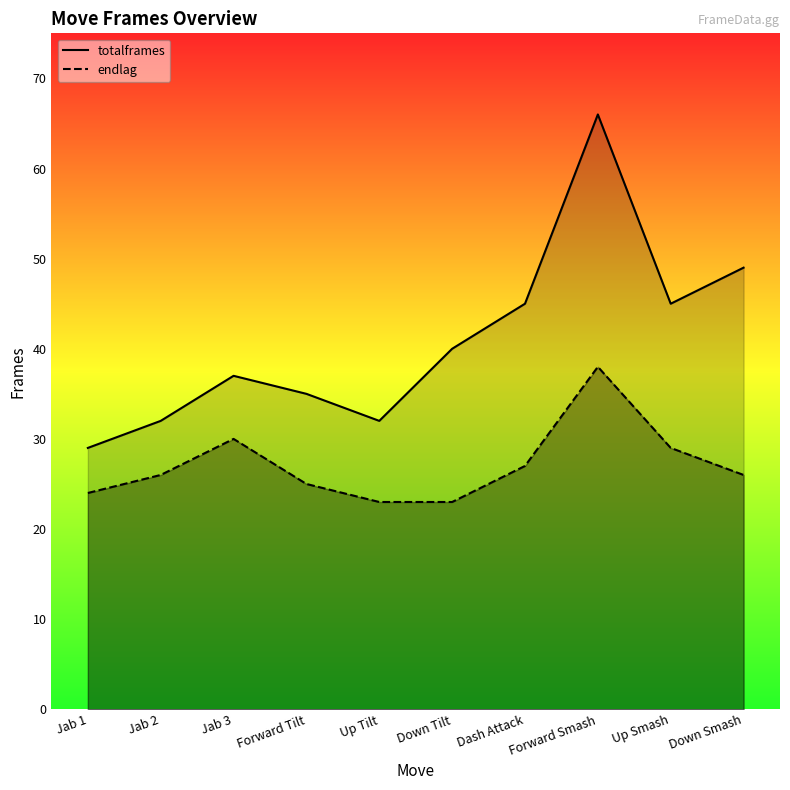

Count the number of categories in the chart.

10